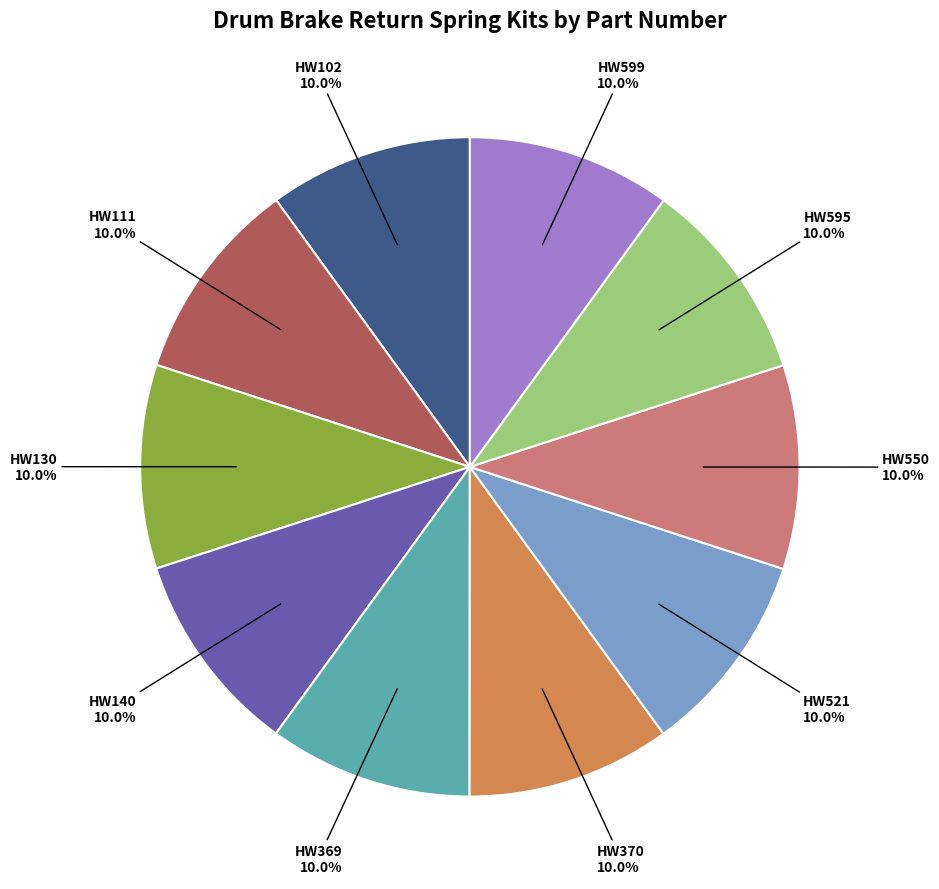

How many slices are in this pie chart?

10